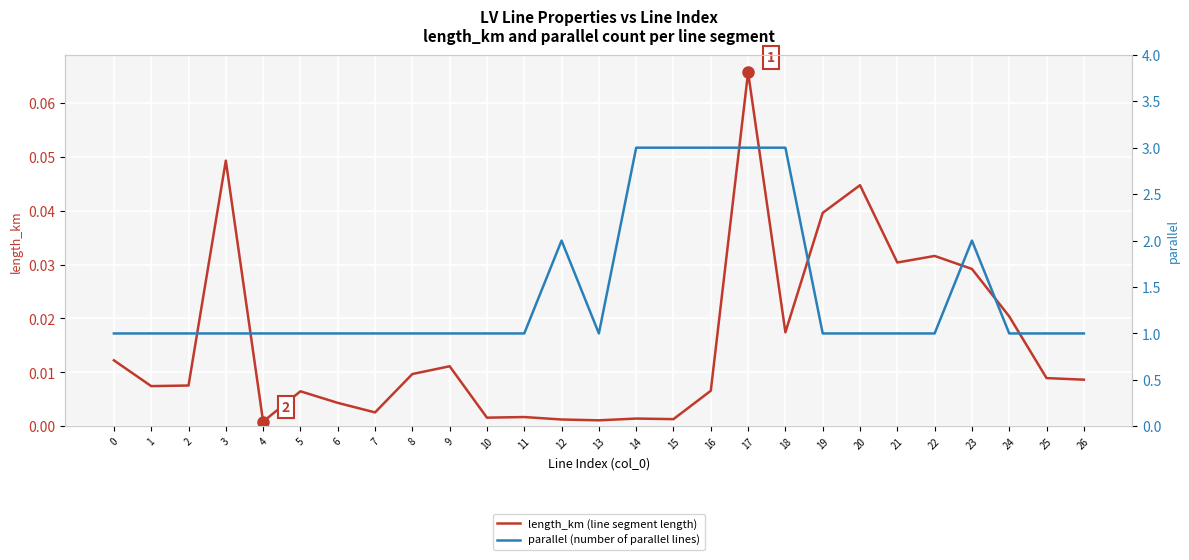

Reading left to right, transcribe all the data shown in this chart.

length_km (line segment length): 0=0.0	1=0.0	2=0.0	3=0.0	4=0.0	5=0.0	6=0.0	7=0.0	8=0.0	9=0.0	10=0.0	11=0.0	12=0.0	13=0.0	14=0.0	15=0.0	16=0.0	17=0.1	18=0.0	19=0.0	20=0.0	21=0.0	22=0.0	23=0.0	24=0.0	25=0.0	26=0.0
parallel (number of parallel lines): 0=1.0	1=1.0	2=1.0	3=1.0	4=1.0	5=1.0	6=1.0	7=1.0	8=1.0	9=1.0	10=1.0	11=1.0	12=2.0	13=1.0	14=3.0	15=3.0	16=3.0	17=3.0	18=3.0	19=1.0	20=1.0	21=1.0	22=1.0	23=2.0	24=1.0	25=1.0	26=1.0